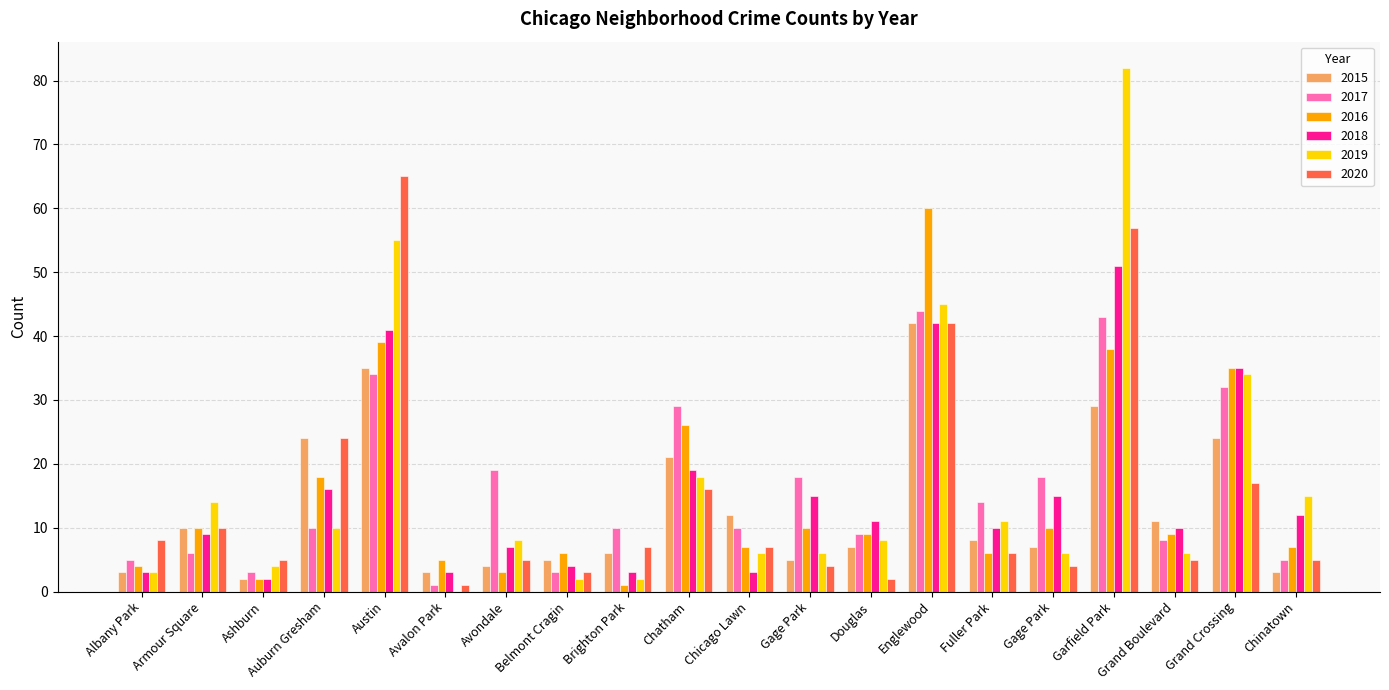

The value of 2018 at Auburn Gresham is 16. True or false?

True